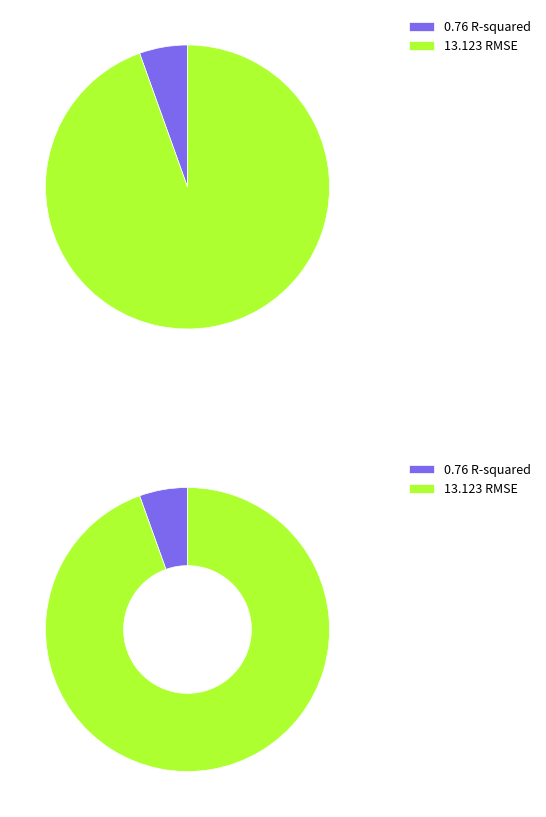

To the nearest percent, what is the combined percentage of R-squared and RMSE?

100%